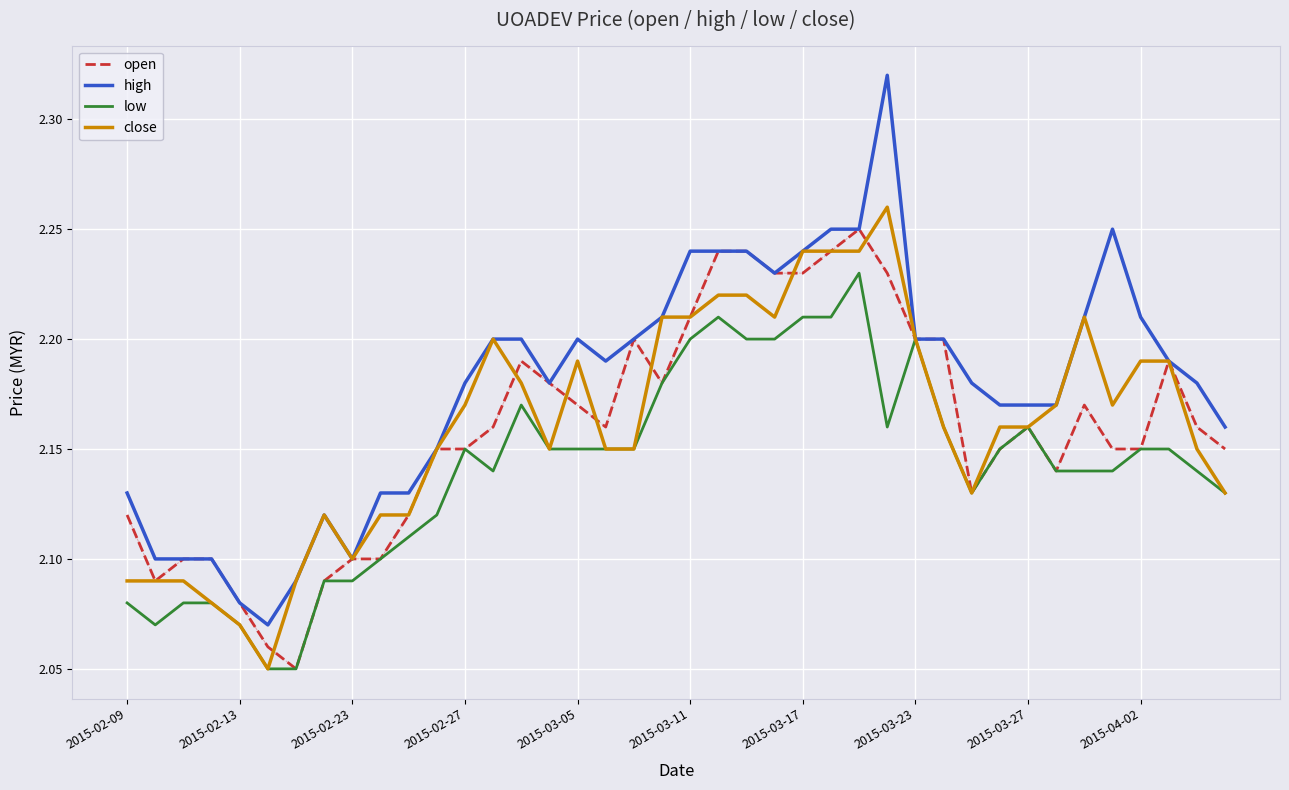

Which series has the largest range (max minus min)?

high